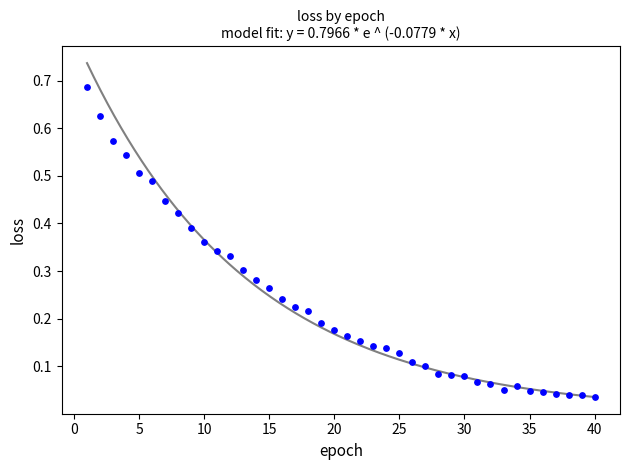

What is the range of X values (max minus min)?

39.0